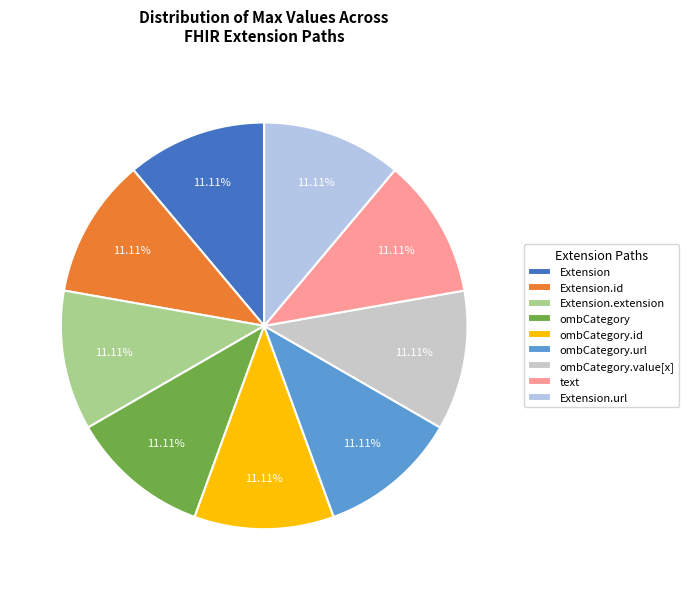

Combined, what portion of the pie is Extension.url and Extension.extension?

22.2%